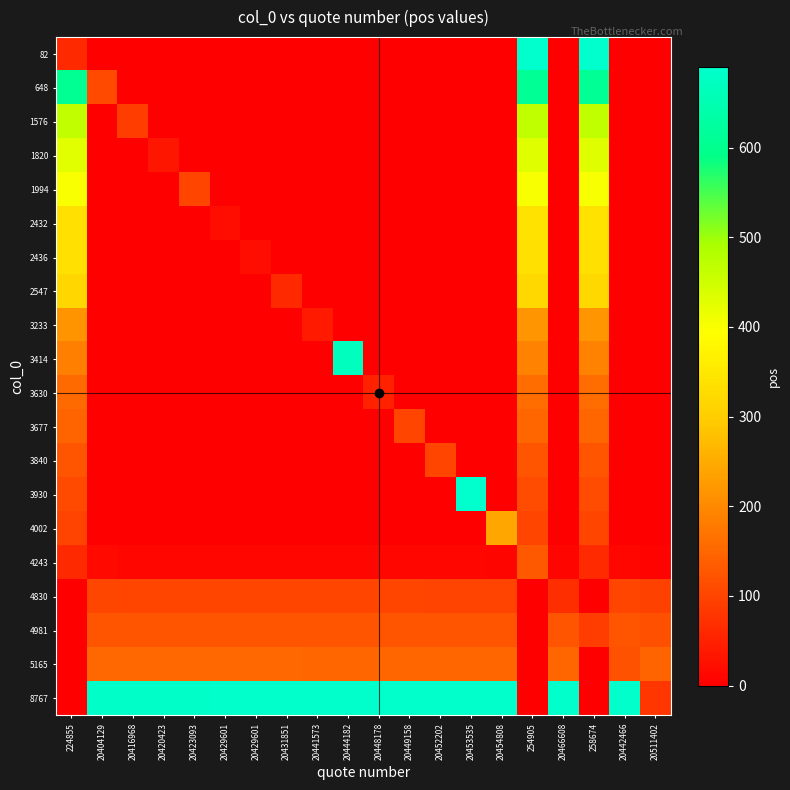

At which category is the sum across all series the highest?

258674